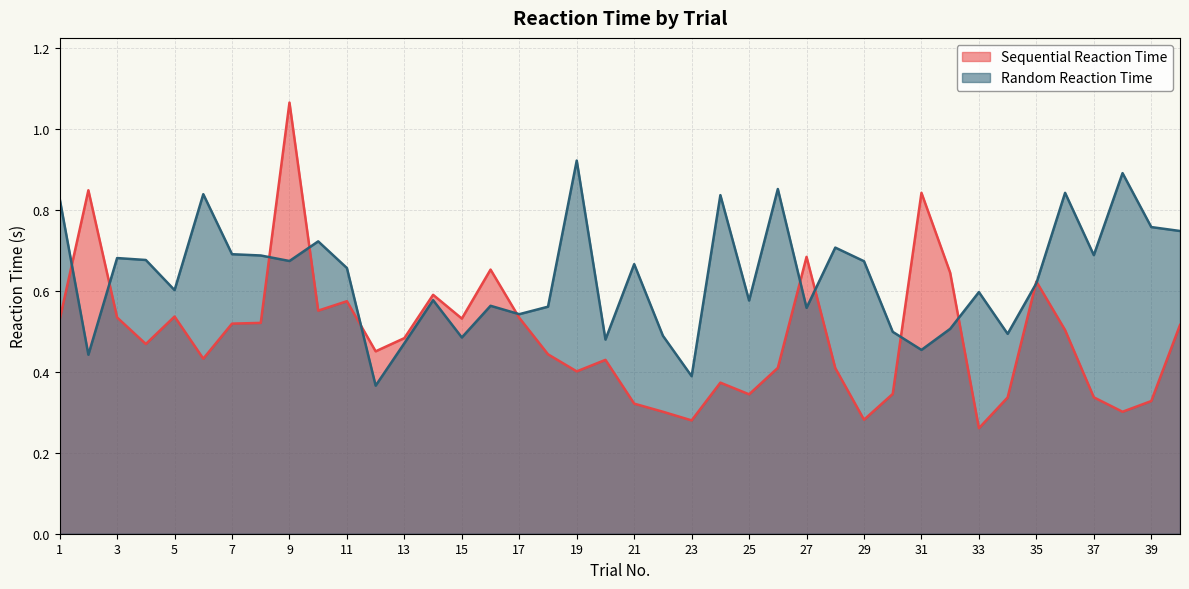

What is the average value of the Sequential Reaction Time series?

0.5